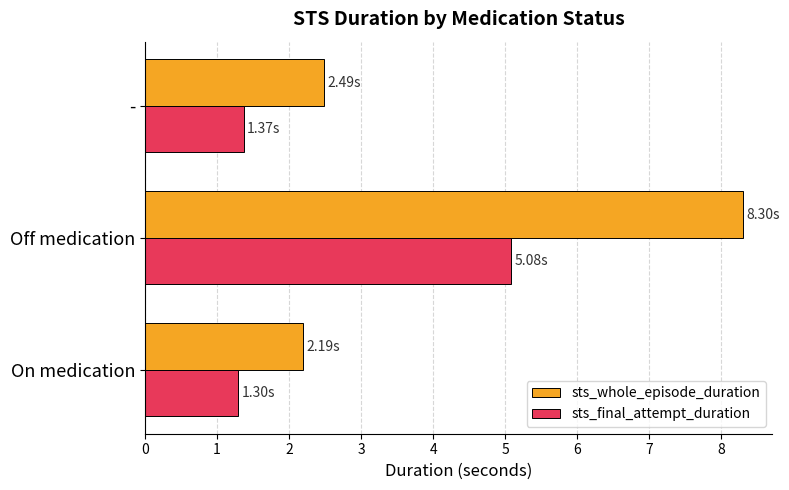

List the series in order of their peak value, lowest first.

sts_final_attempt_duration, sts_whole_episode_duration